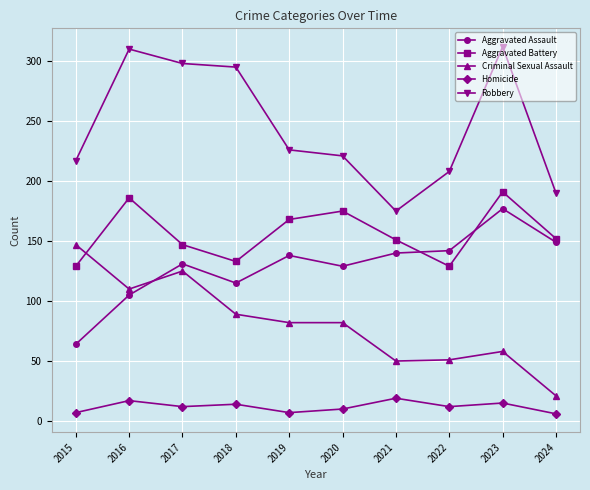

What is the value of the Robbery point at the 2nd from the left?

310